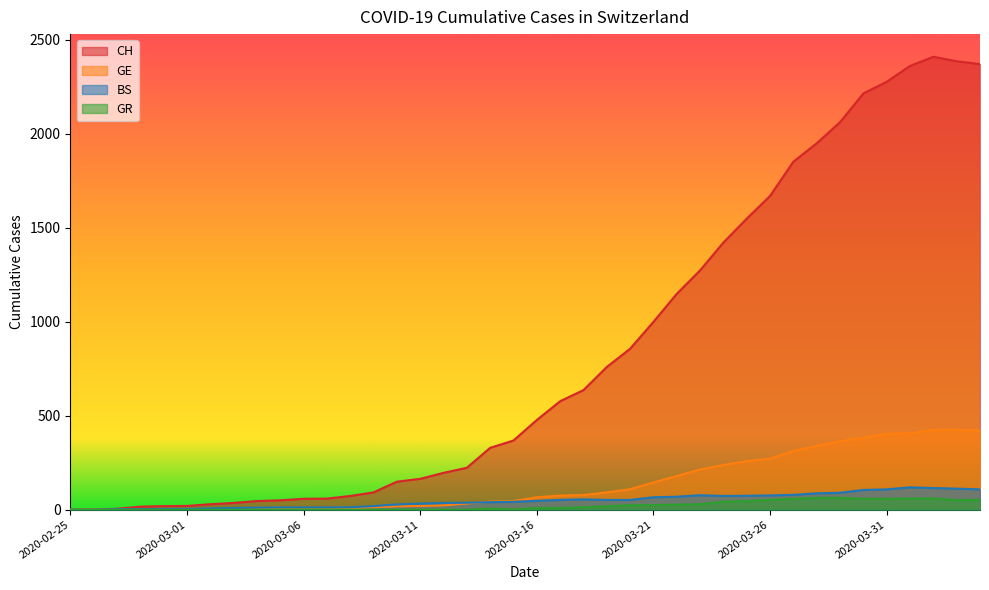

Which has a higher value, 2020-03-21 or 2020-03-27?

2020-03-27